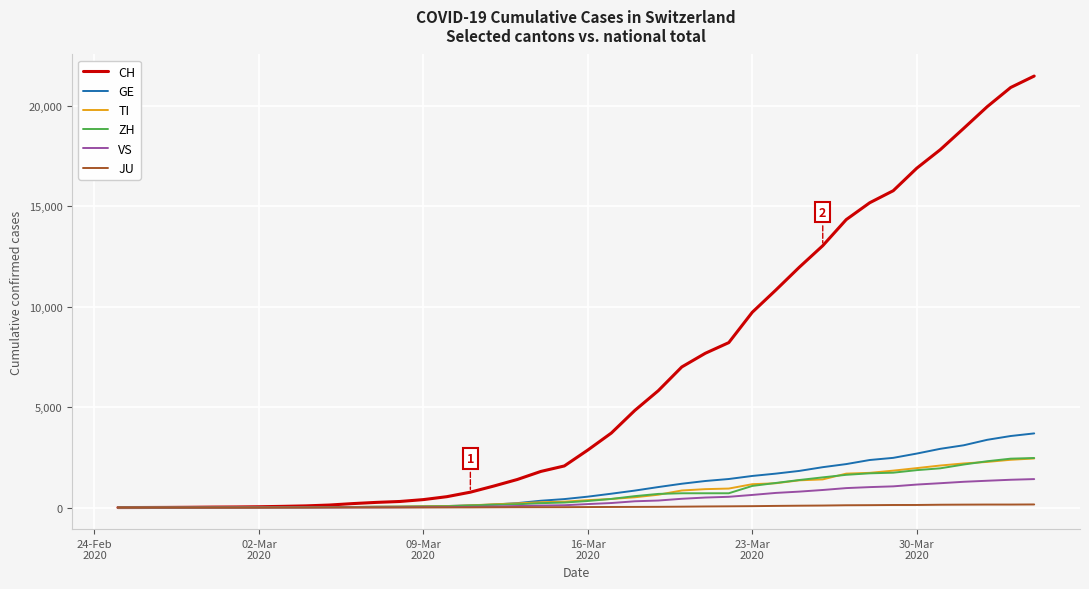

Which series has the widest spread of values?

CH